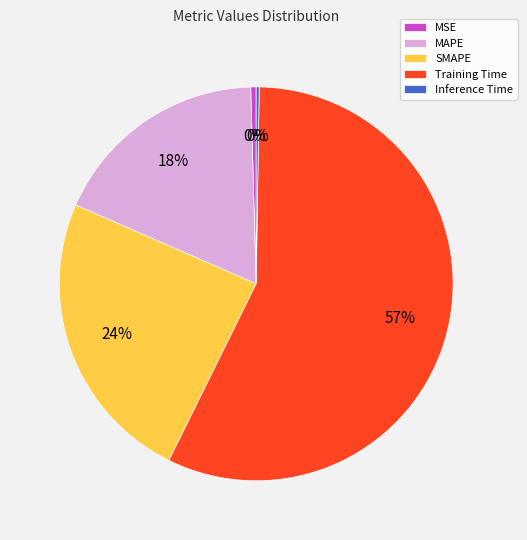

Which slice is the largest?

Training Time